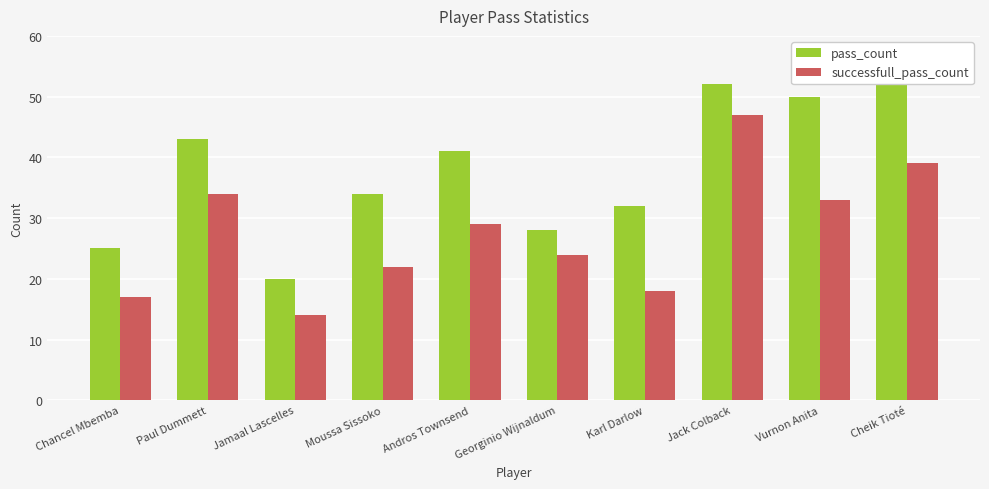

Which series has the widest spread of values?

pass_count